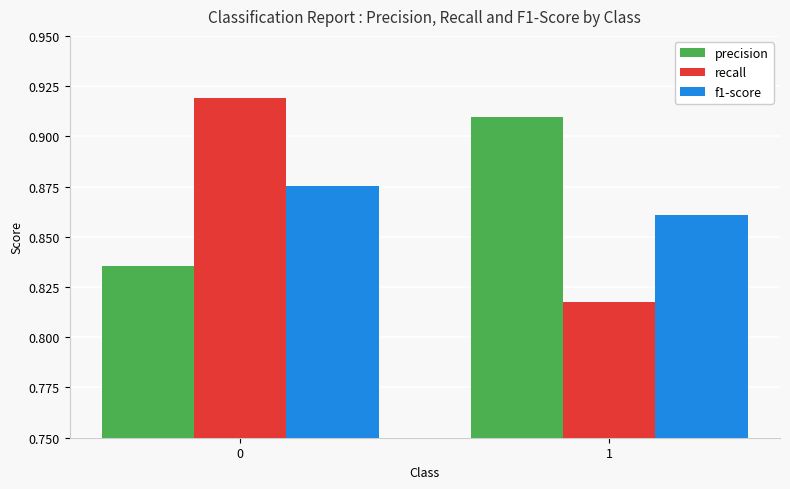

Is it true that recall equals 0.3 at 0?

False